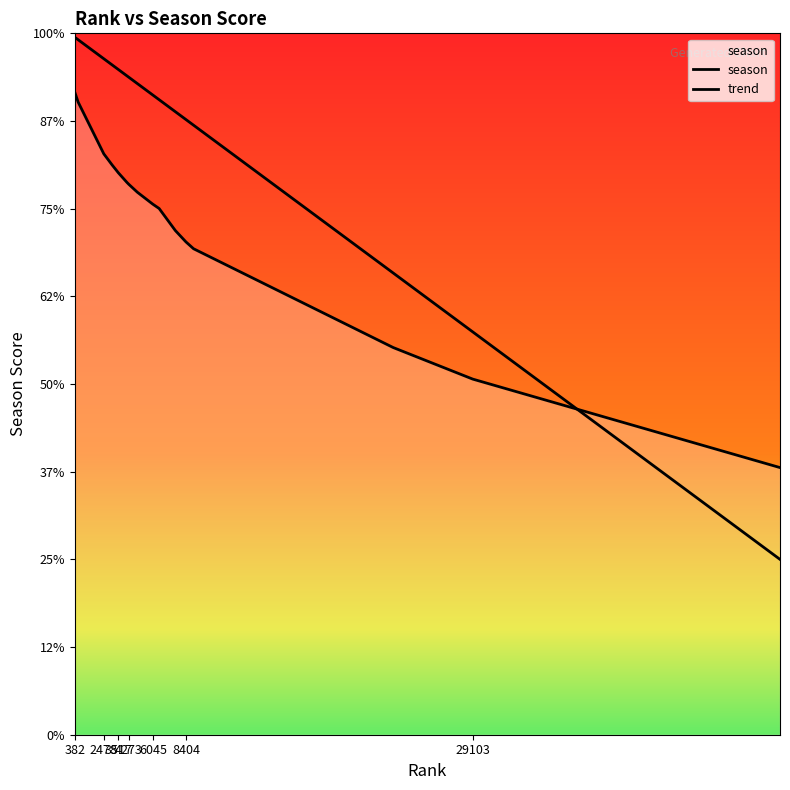

At which label does season first exceed 6279?

382